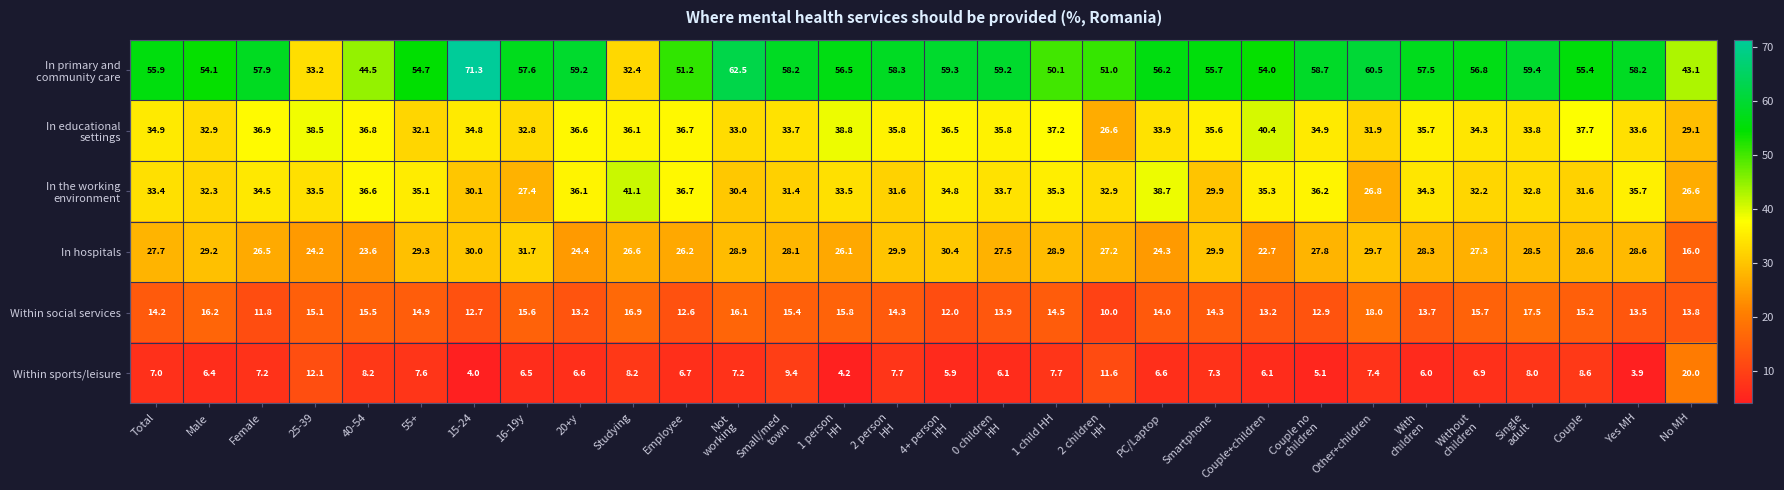

What value does the In hospitals series have at Yes MH?

28.6